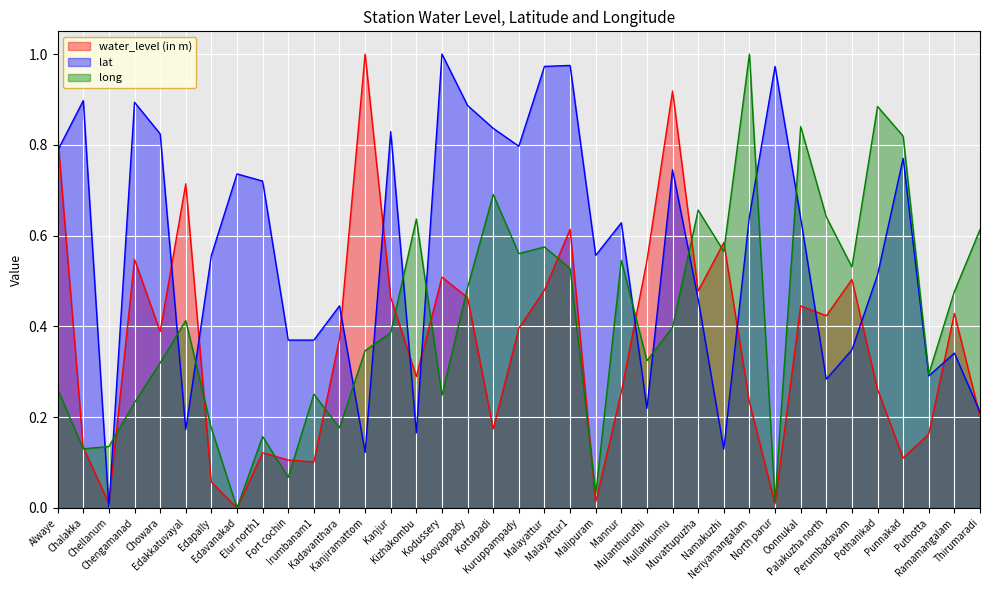

What is the label of the 11th point from the right?

Namakuzhi